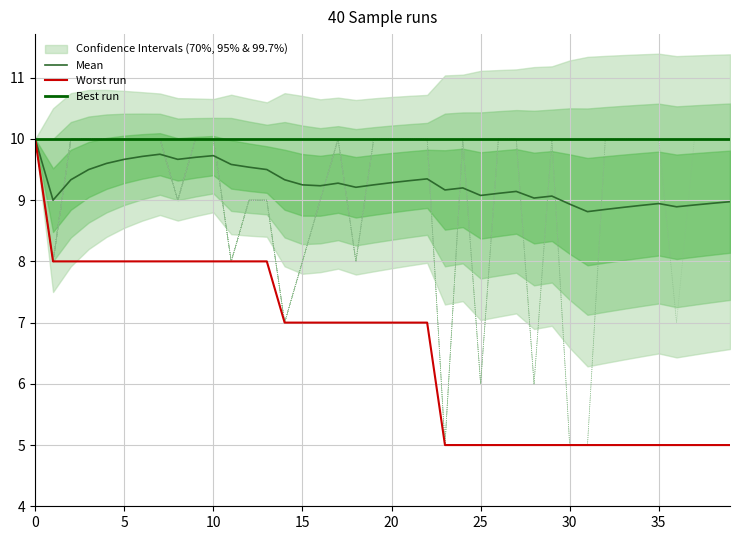

What is the highest value of the Mean series?

10.0